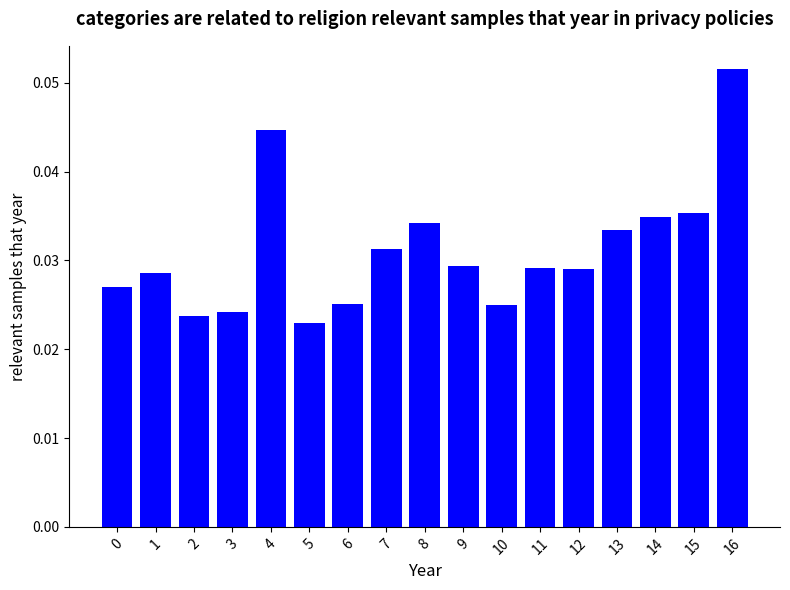

How many values are between 0 and 1?

17